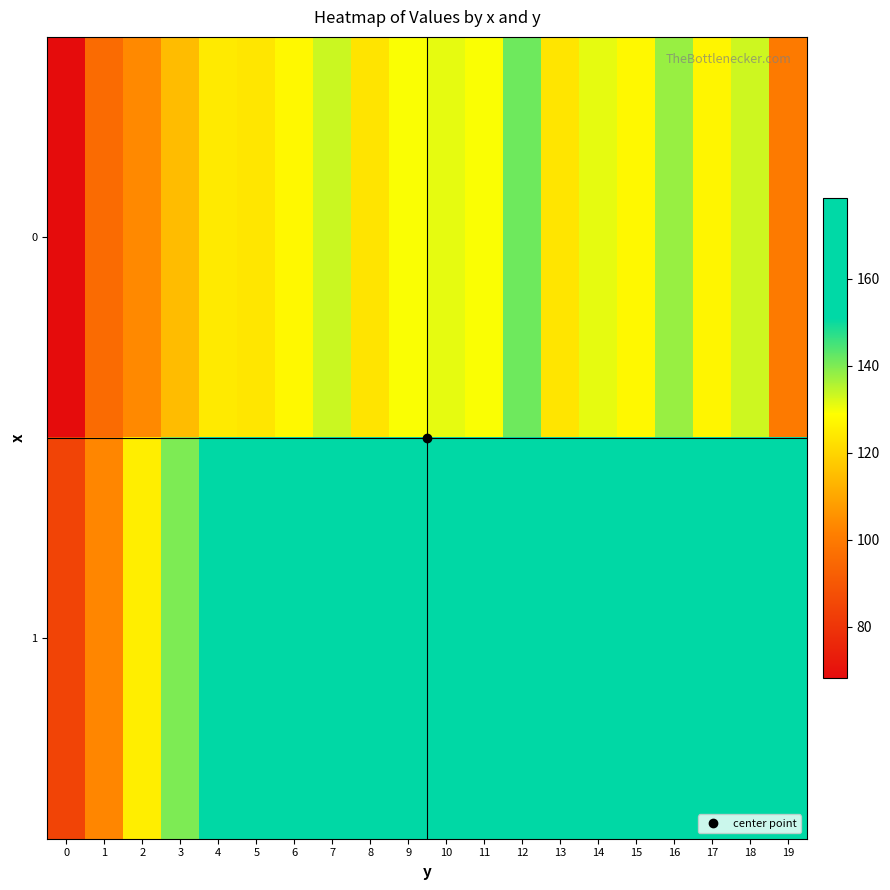

Reading right to left, what are all the values shown in this chart?

0: 19=99.9	18=133.3	17=127.0	16=137.8	15=127.6	14=131.2	13=123.5	12=141.4	11=129.5	10=131.2	9=129.5	8=123.1	7=133.6	6=127.6	5=123.8	4=124.7	3=114.5	2=103.6	1=95.5	0=68.3
1: 19=159.3	18=169.8	17=178.3	16=178.6	15=171.1	14=168.5	13=169.8	12=173.9	11=163.3	10=162.7	9=170.0	8=152.1	7=161.6	6=152.8	5=158.7	4=153.7	3=140.1	2=125.5	1=103.0	0=84.7